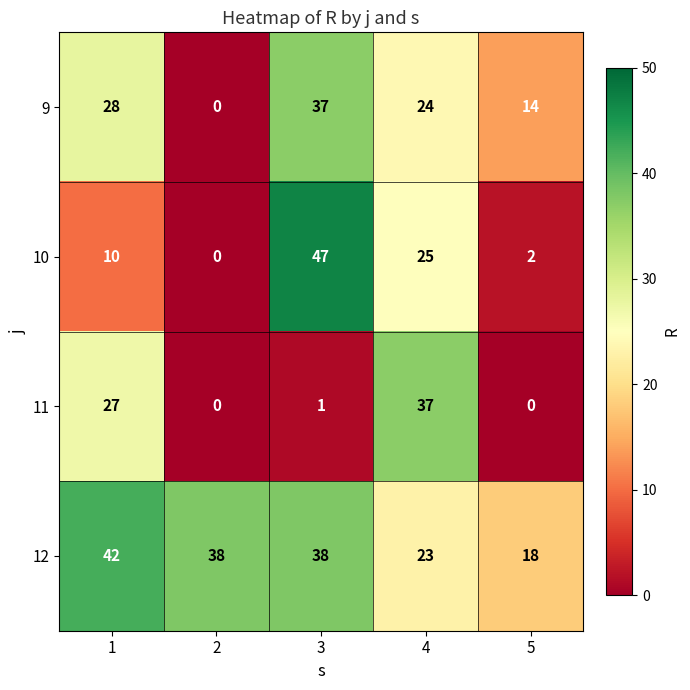

Is it true that 10 equals 77 at 3?

False